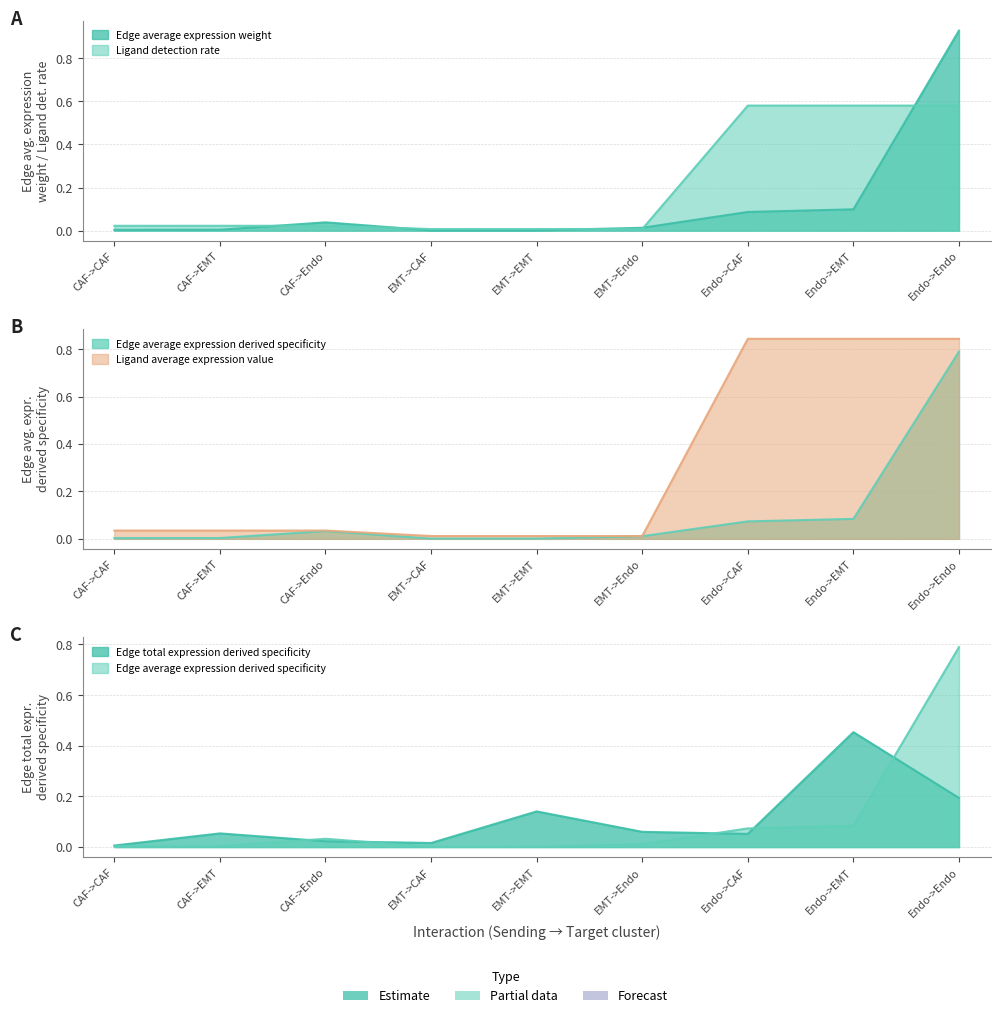

Between Endo->EMT and CAF->Endo, which is larger?

Endo->EMT